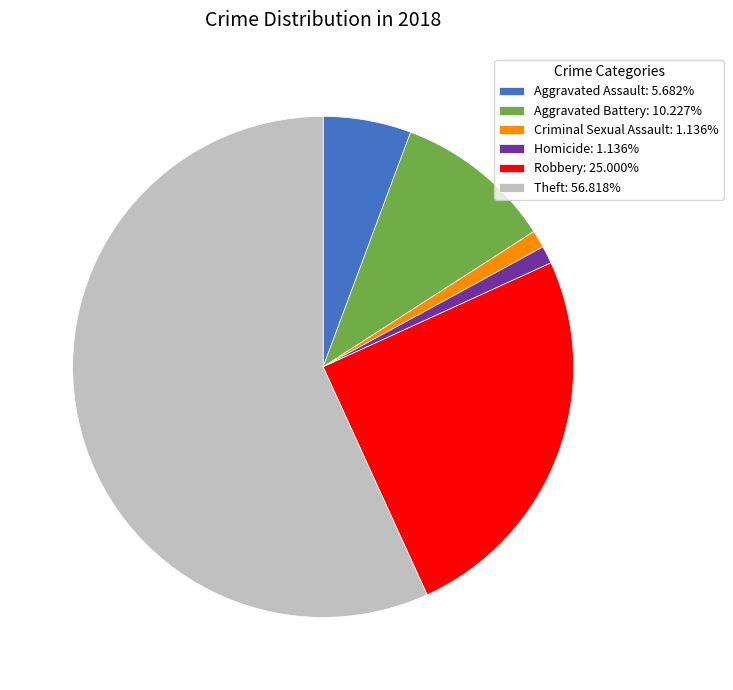

Does Theft: 56.818% account for over 50% of the chart?

Yes